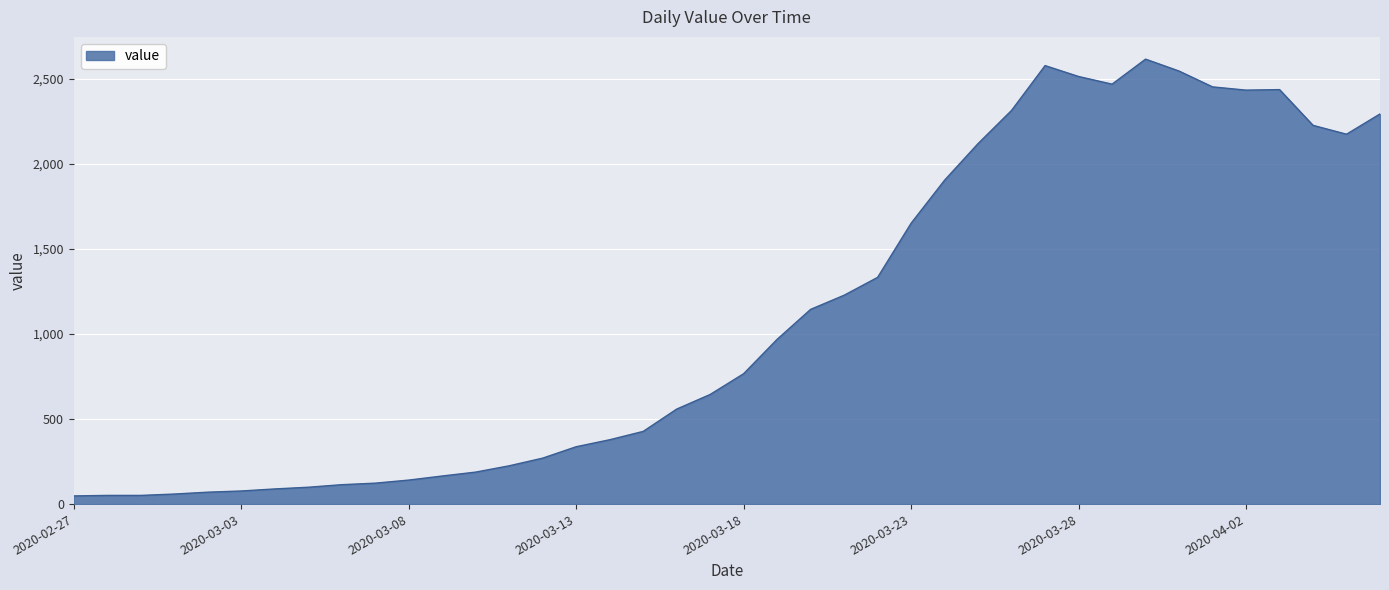

What is the greatest value displayed?

2614